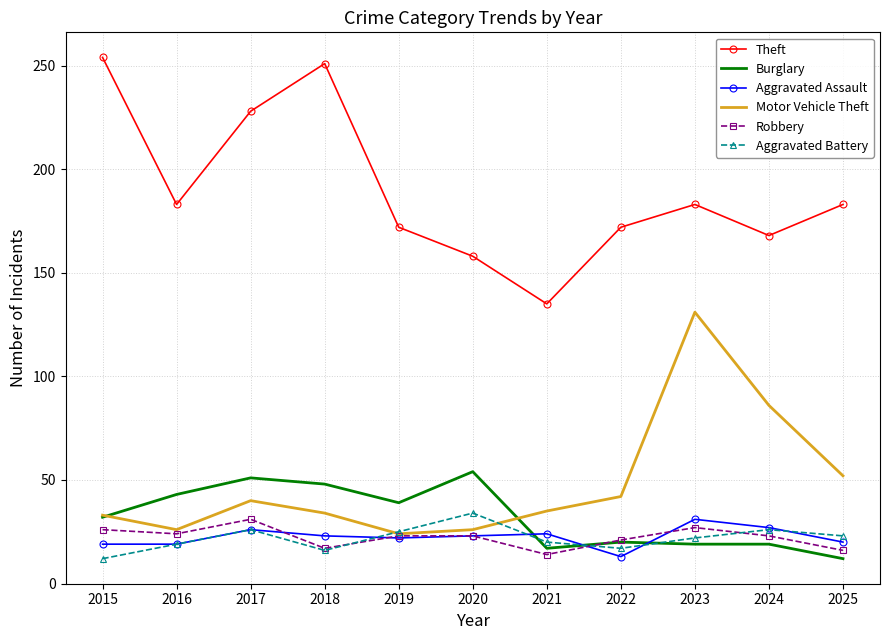

How many series are shown in this chart?

6